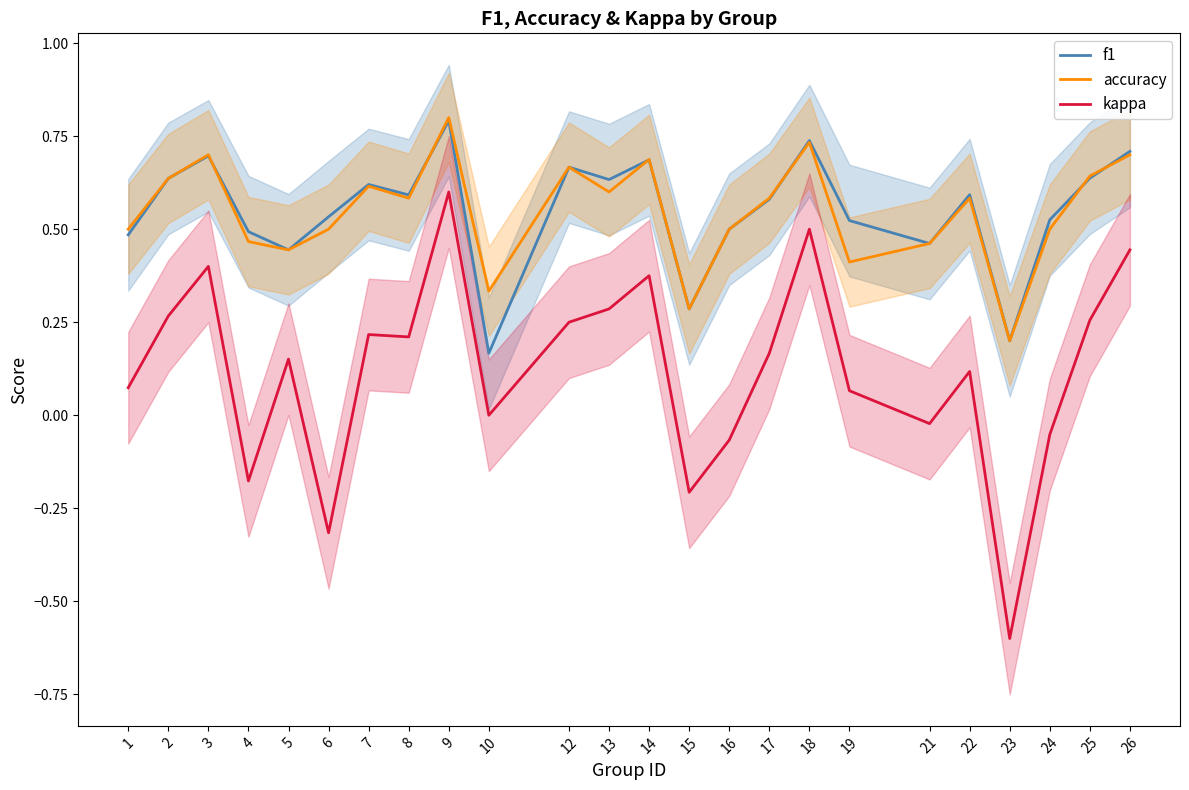

Reading left to right, extract all data points from this chart.

f1: 0.5	0.6	0.7	0.5	0.4	0.5	0.6	0.6	0.8	0.2	0.7	0.6	0.7	0.3	0.5	0.6	0.7	0.5	0.5	0.6	0.2	0.5	0.6	0.7
accuracy: 0.5	0.6	0.7	0.5	0.4	0.5	0.6	0.6	0.8	0.3	0.7	0.6	0.7	0.3	0.5	0.6	0.7	0.4	0.5	0.6	0.2	0.5	0.6	0.7
kappa: 0.1	0.3	0.4	-0.2	0.2	-0.3	0.2	0.2	0.6	0.0	0.2	0.3	0.4	-0.2	-0.1	0.2	0.5	0.1	-0.0	0.1	-0.6	-0.1	0.3	0.4